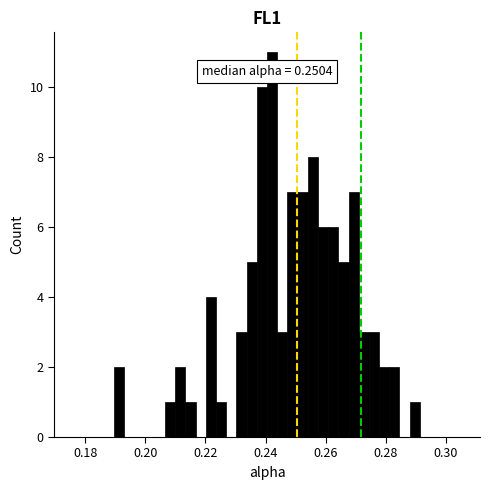

Around what value on the x-axis is the tallest bar? Give the approximate position of its centre, as read against the axis.

0.242